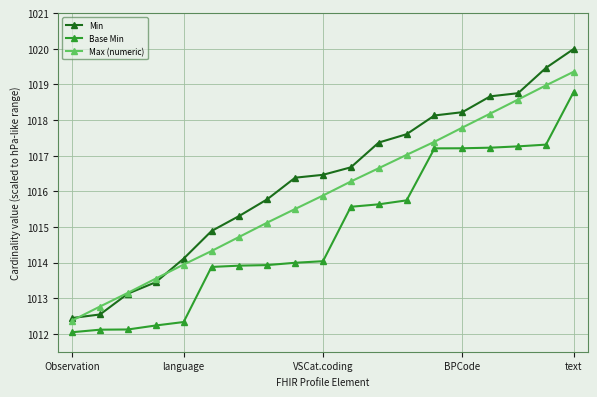

What is the average value of the Max (numeric) series?

1015.9